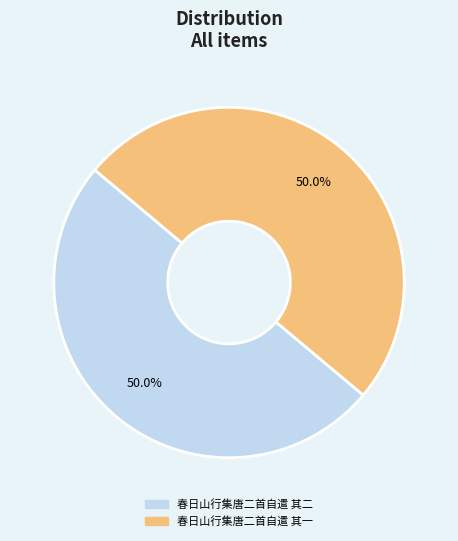

Approximately how many times larger is the value at 春日山行集唐二首自遣 其二 compared to 春日山行集唐二首自遣 其一?

1.0